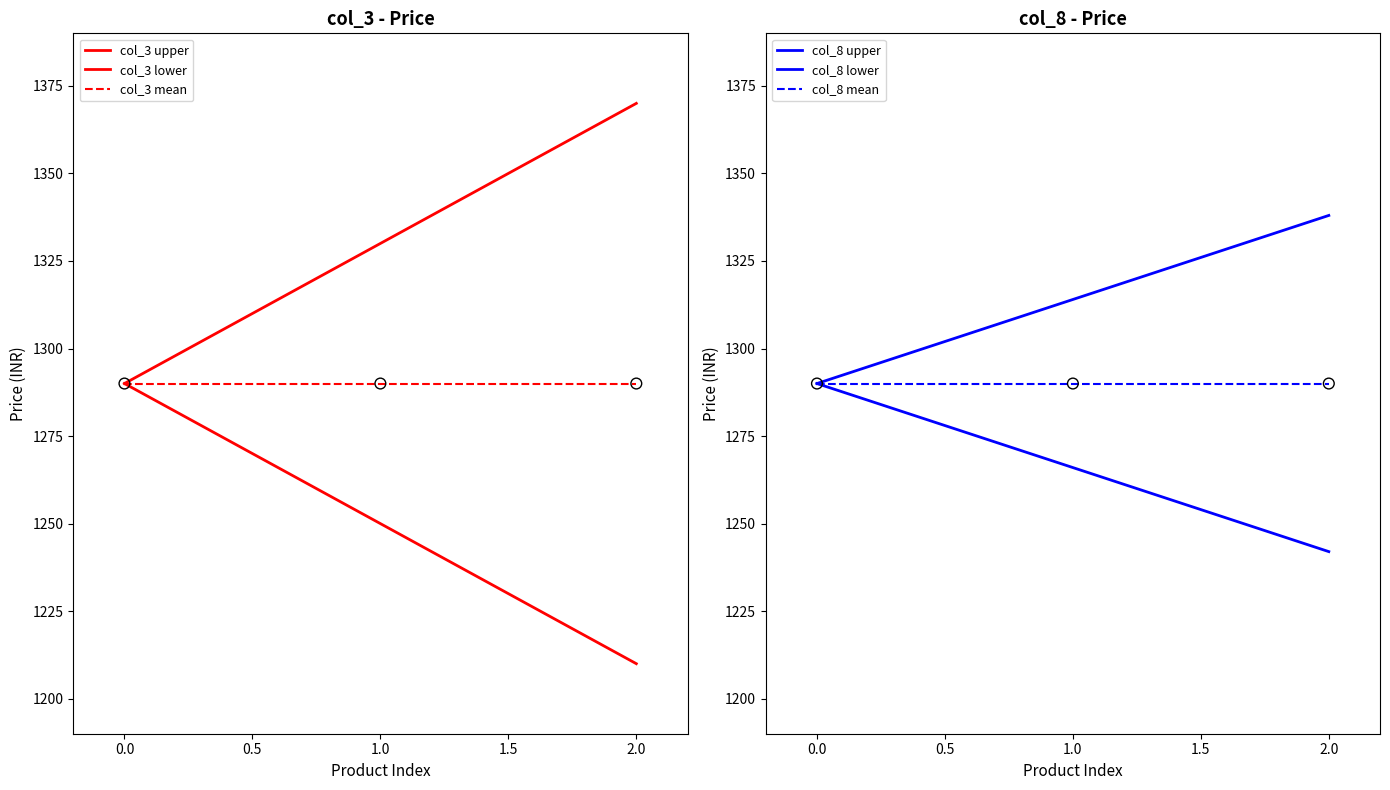

Which series has the widest spread of Y values?

col_3 upper